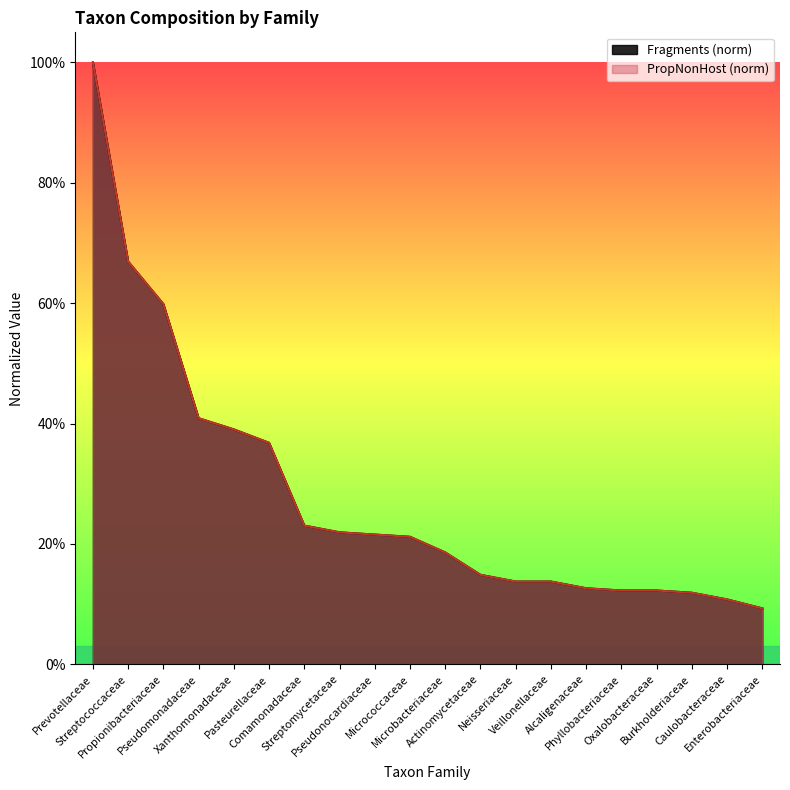

True or false: Fragments and PropNonHost intersect in this chart.

False